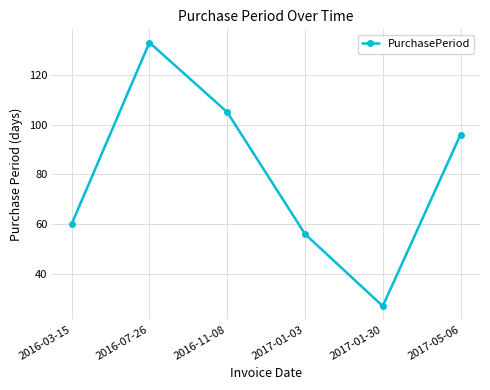

At which label is the value closest to 80?

2017-05-06